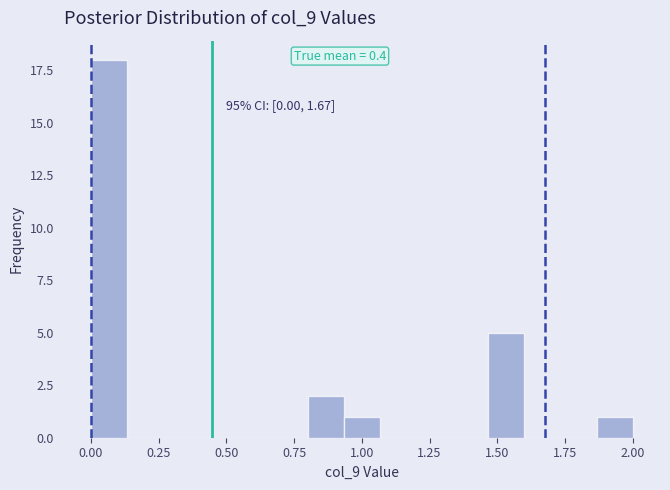

Read against the x-axis, roughly where is the centre of the tallest bar?

0.05